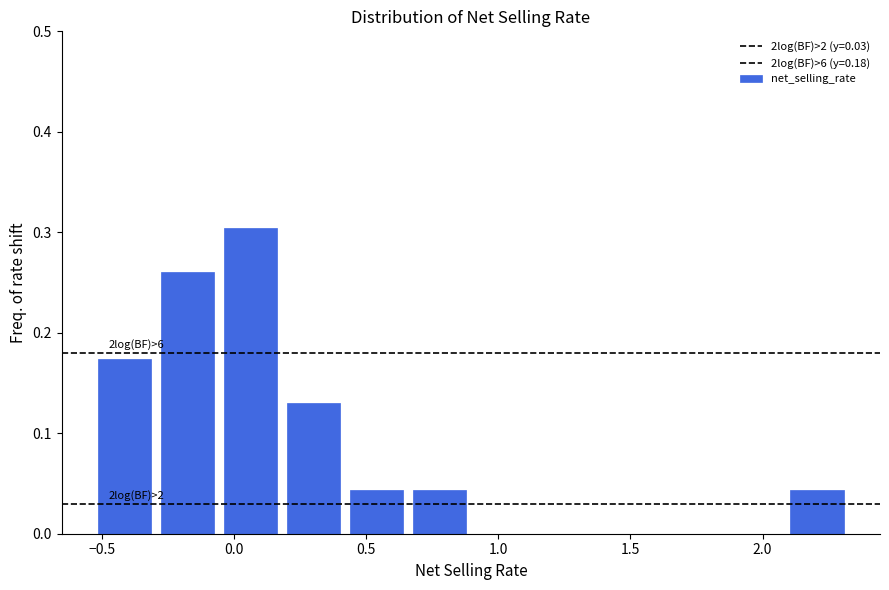

Which range on the x-axis has the tallest bar?

-0.05 to 0.20